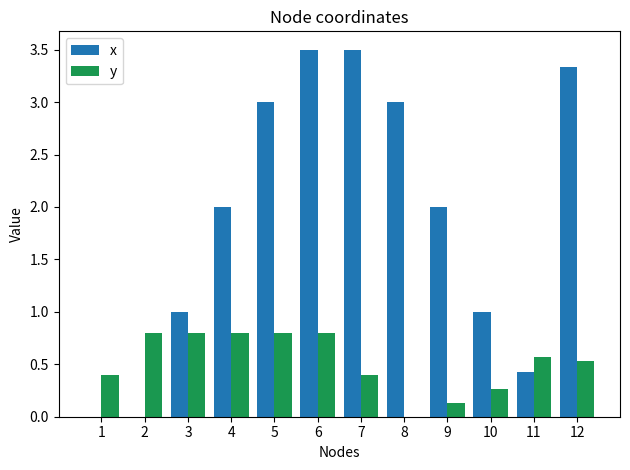

Reading right to left, extract all data points from this chart.

x: 3.3	0.4	1.0	2.0	3.0	3.5	3.5	3.0	2.0	1.0	0.0	0.0
y: 0.5	0.6	0.3	0.1	0.0	0.4	0.8	0.8	0.8	0.8	0.8	0.4